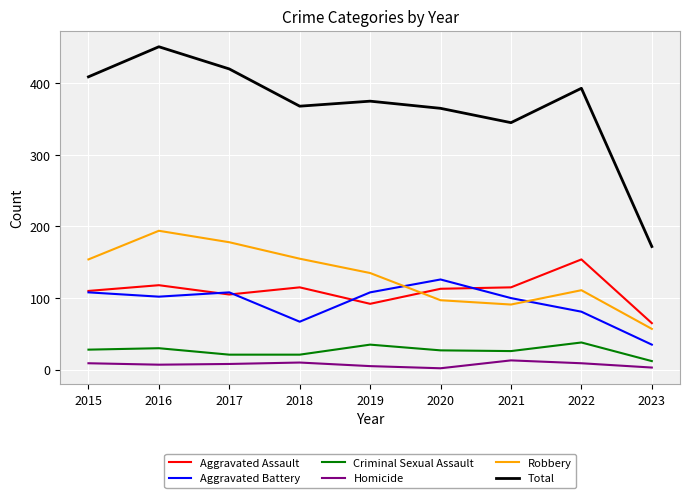

What is the minimum value shown in the chart?

2